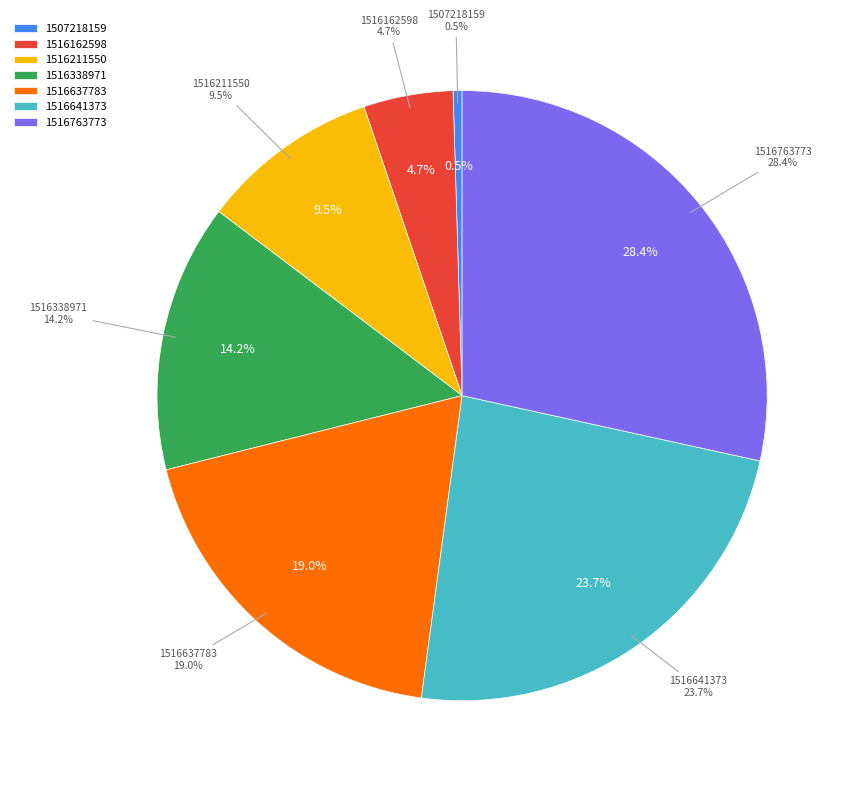

Does 1516211550 account for over 50% of the chart?

No